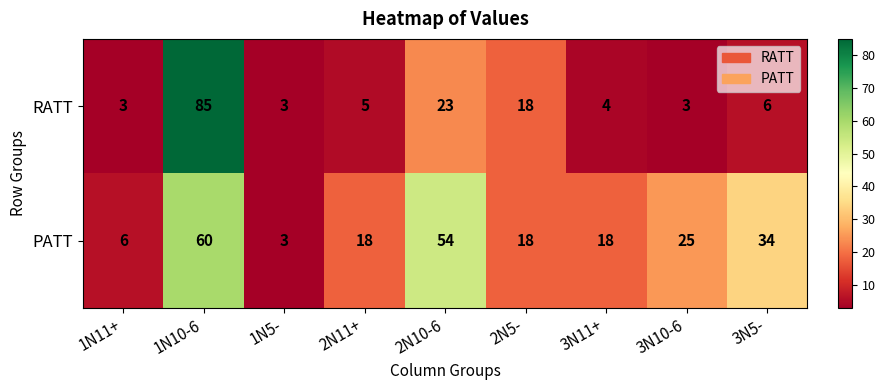

Count the number of categories in the chart.

9